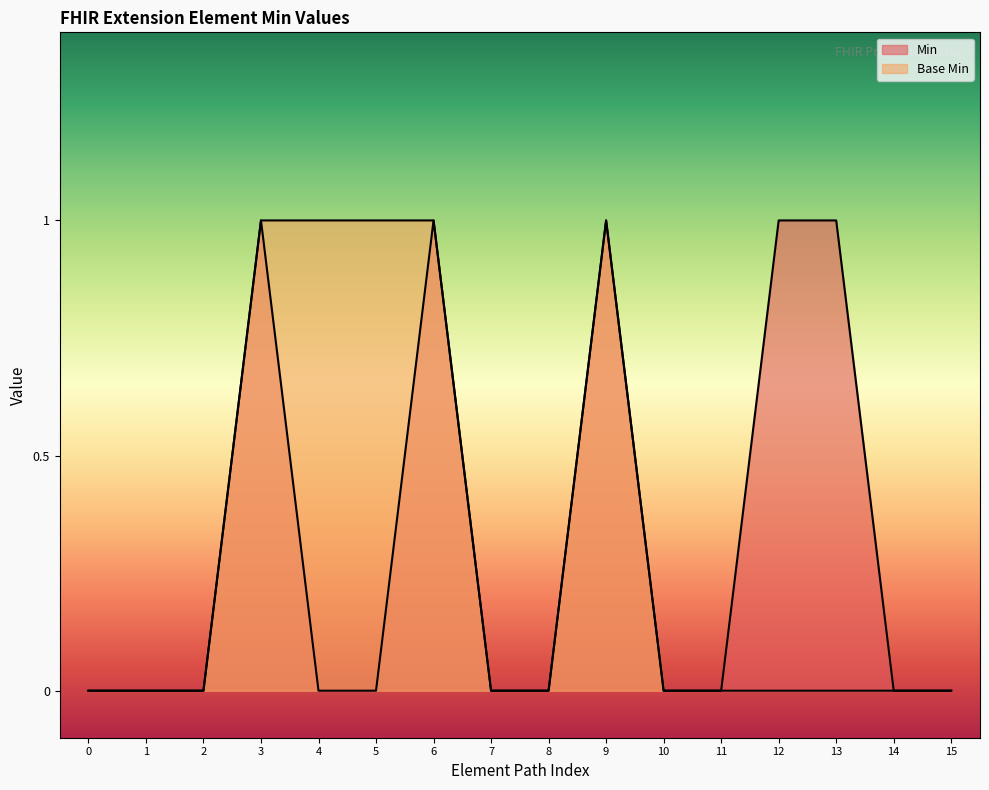

Does the chart display data point markers on the line(s)?

No